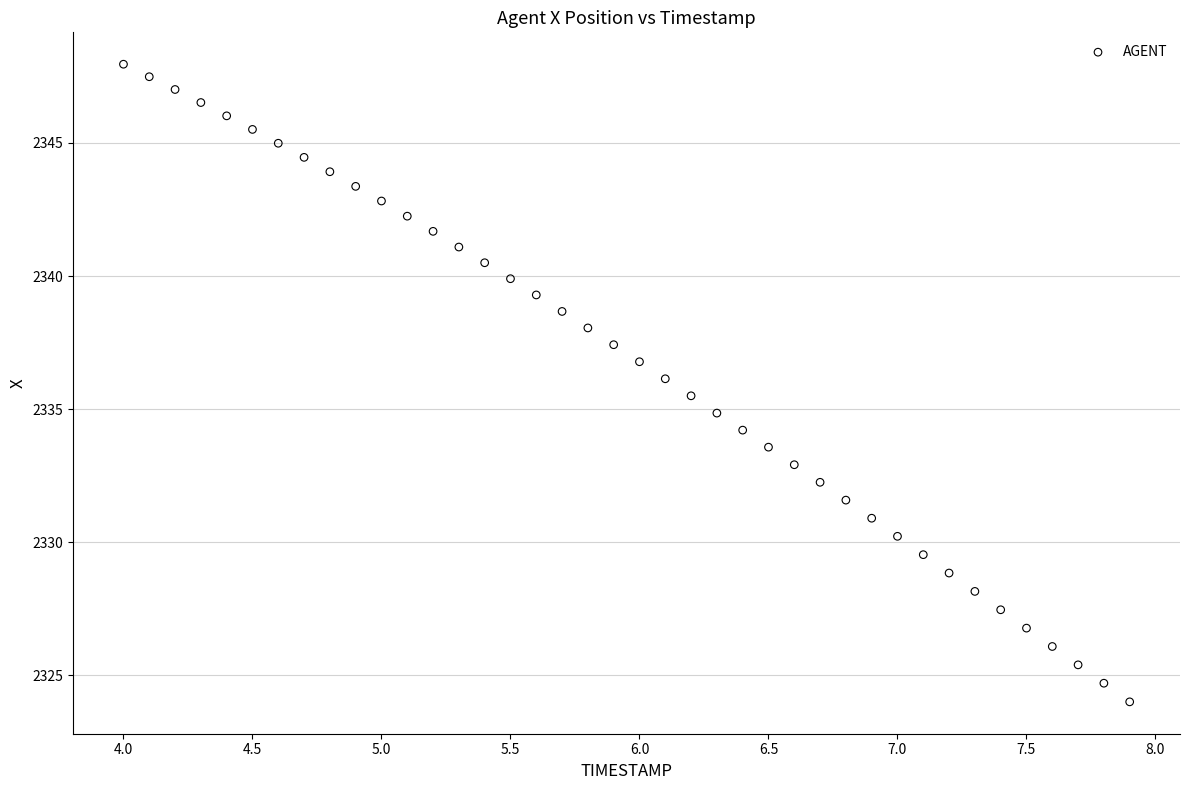

What is the range of X values (max minus min)?

3.9